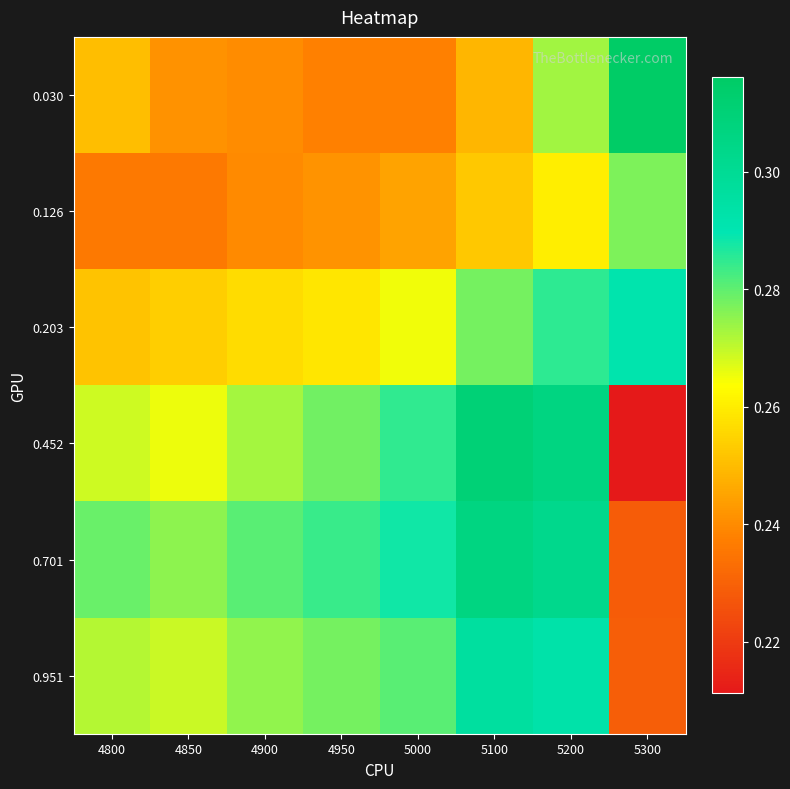

Which category has the highest value across all series?

5300